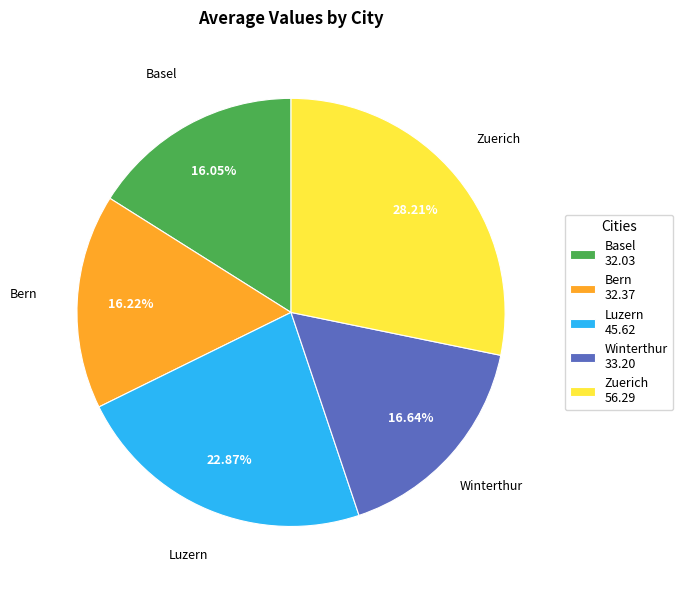

The Basel slice represents 16% of the pie. True or false?

True